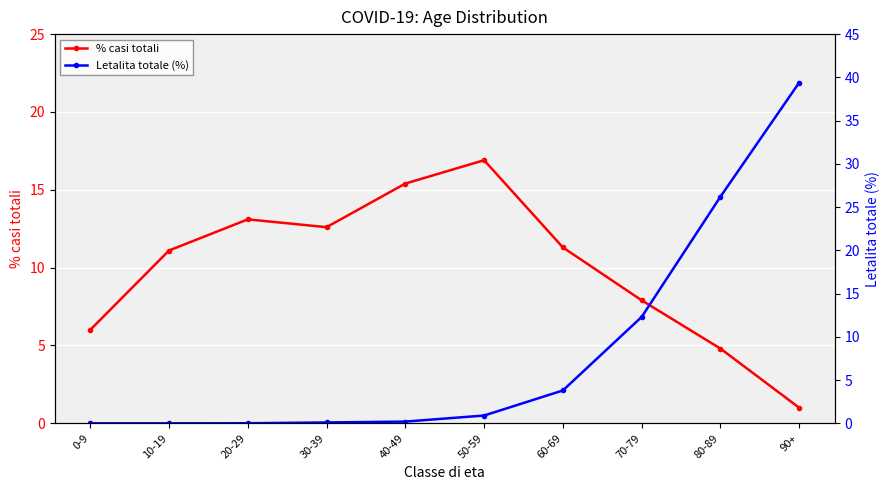

Reading left to right, transcribe all the data shown in this chart.

% casi totali: 6.0	11.1	13.1	12.6	15.4	16.9	11.3	7.9	4.8	1.0
Letalita totale (%): 0.0	0.0	0.0	0.1	0.2	0.9	3.8	12.3	26.2	39.4